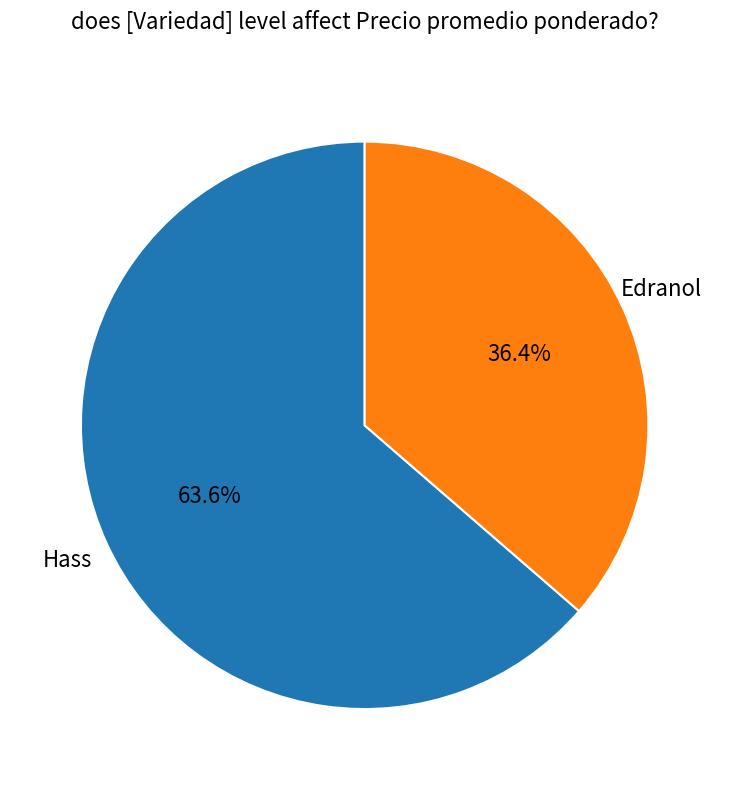

What percentage is the Edranol slice, to the nearest percent?

36%